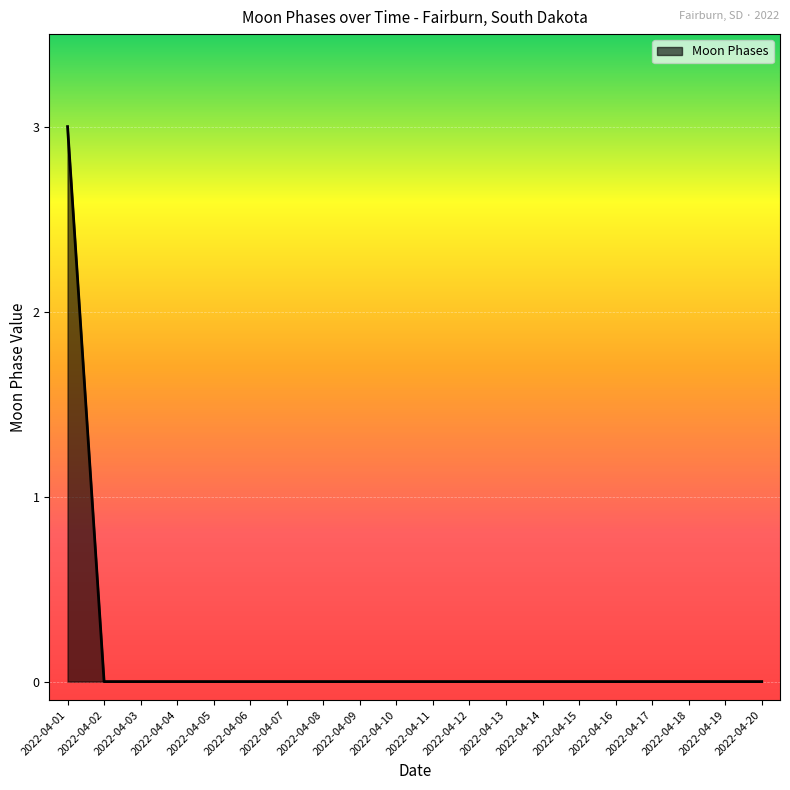

The value at 2022-04-11 is 0. True or false?

True